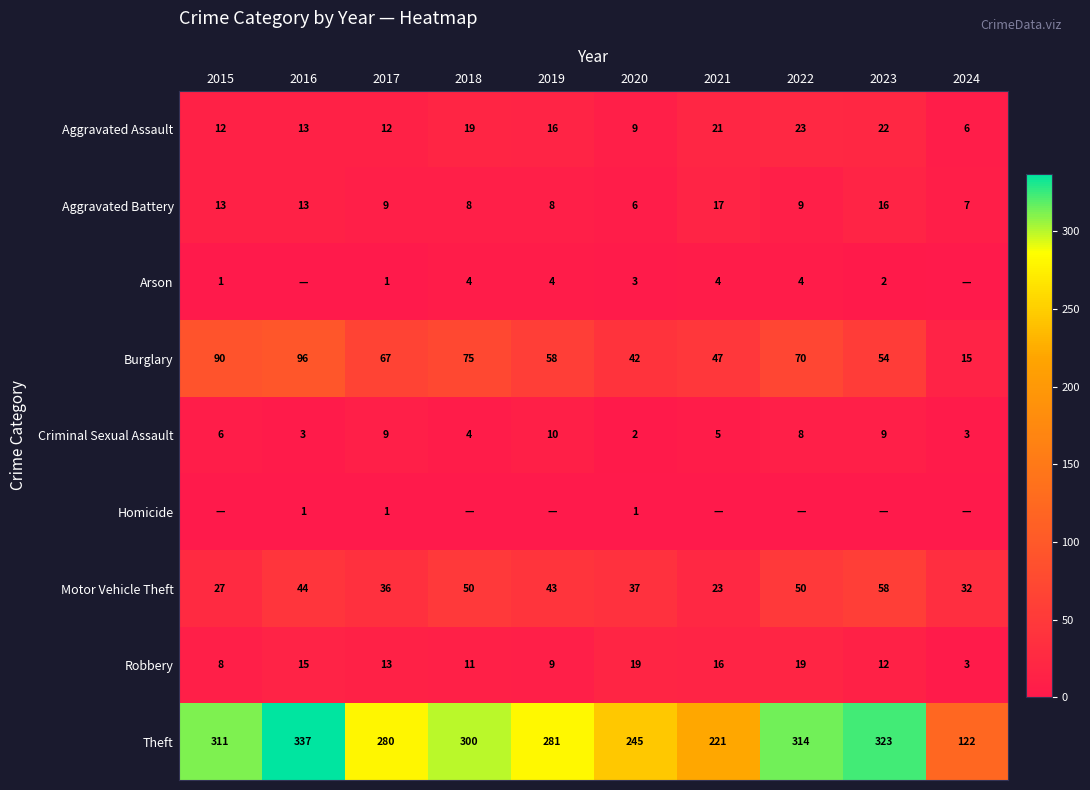

What is the difference between the Criminal Sexual Assault values at 2016 and 2017?

6